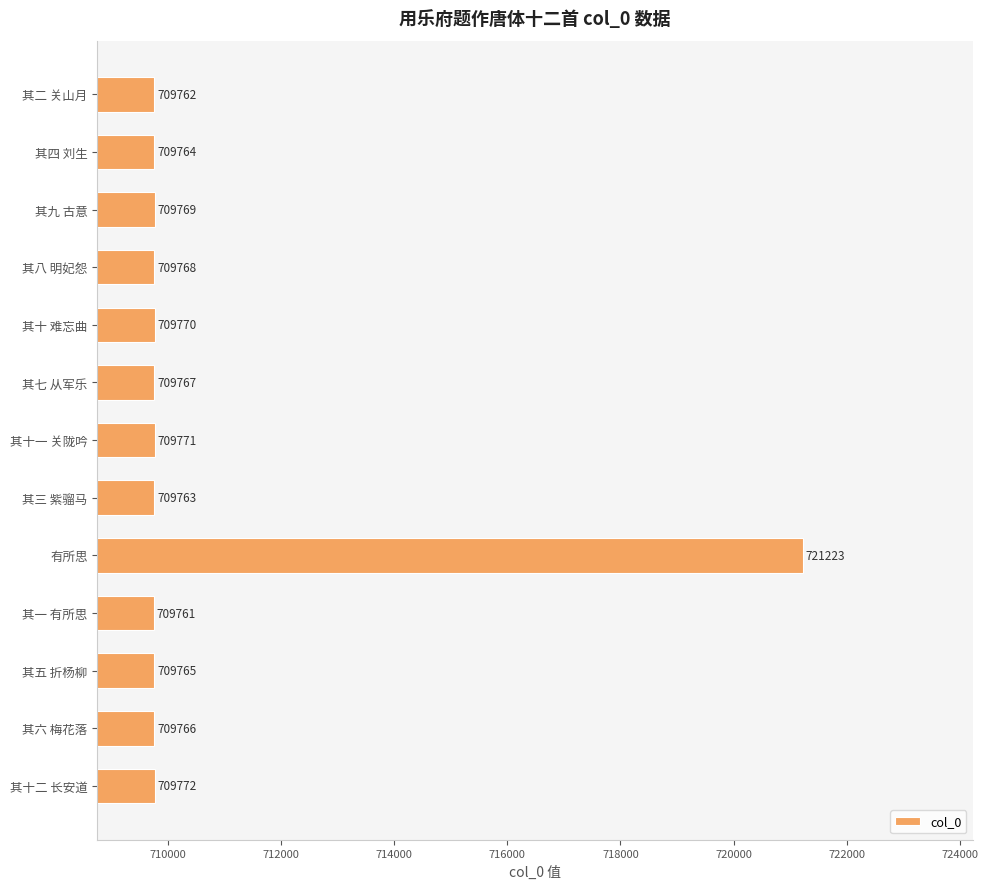

What is the label of the 11th bar from the top?

其五 折杨柳